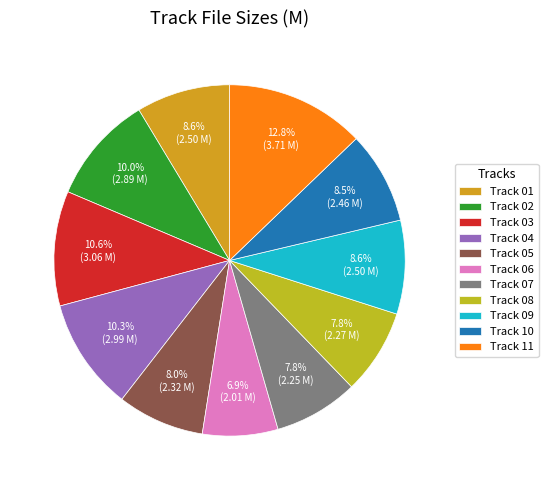

Which slice is the largest?

Track 11